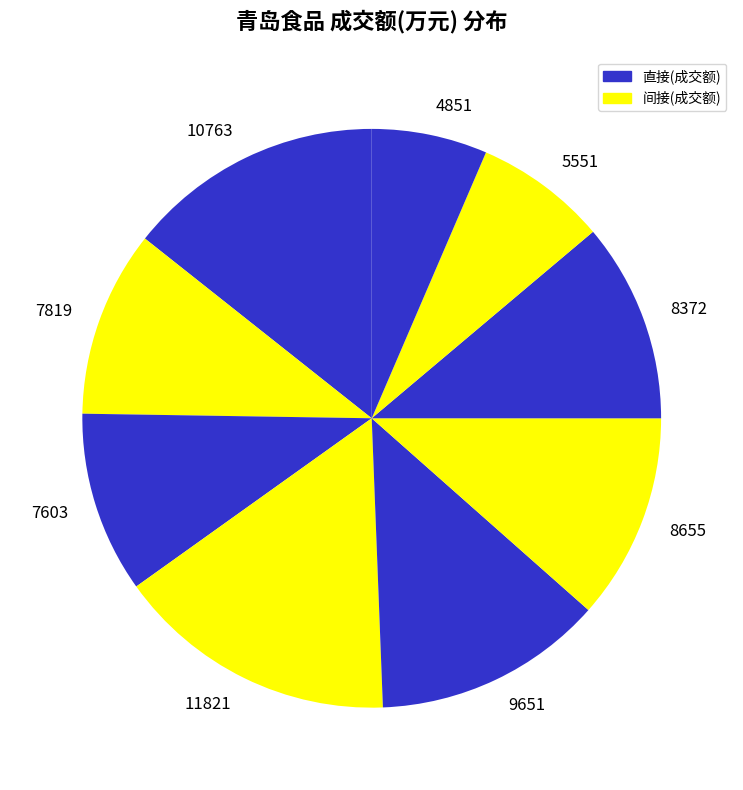

True or false: 8655 accounts for 4% of the total.

False